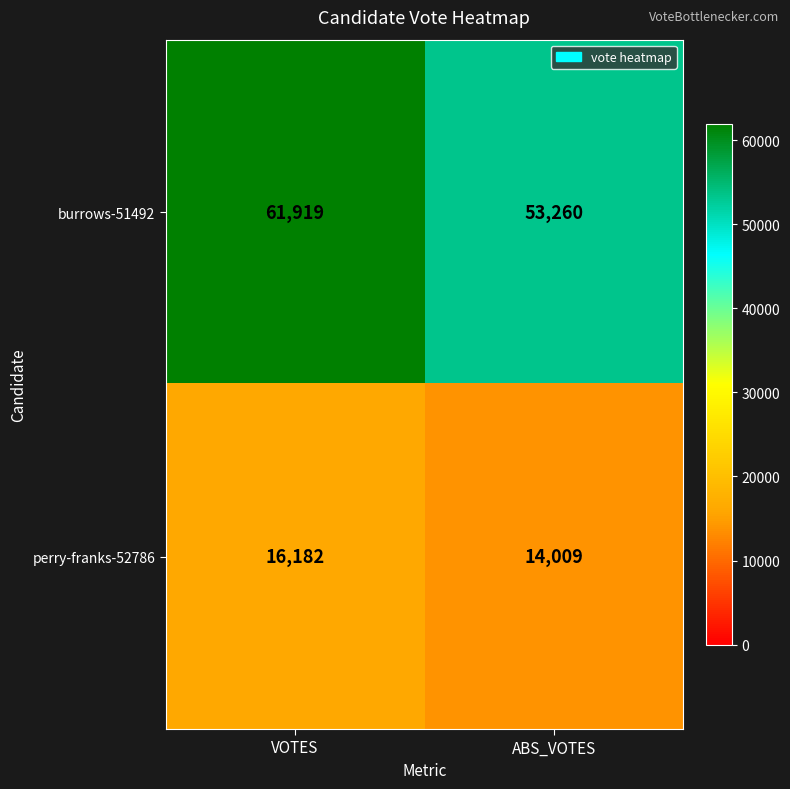

What is the maximum value for perry-franks-52786?

16182